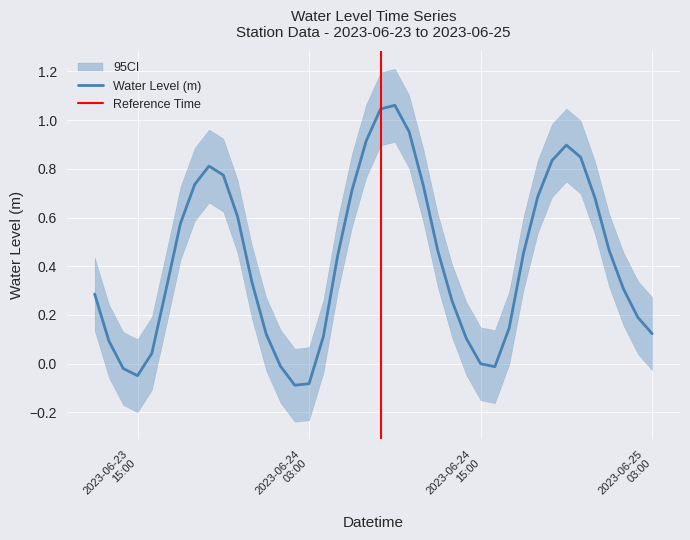

How many values are below 0?

7